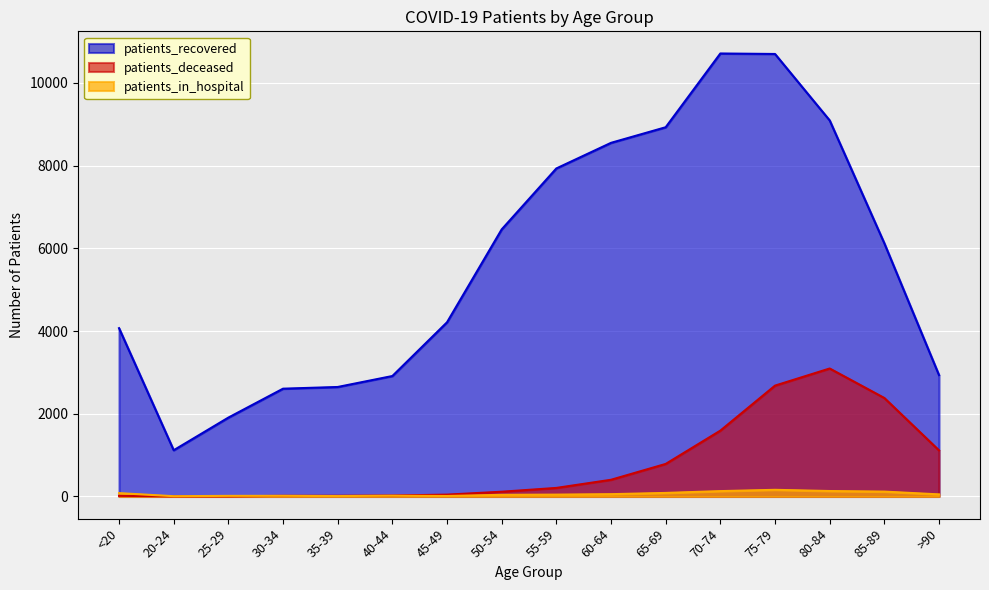

Which has a higher value, <20 or 30-34?

<20